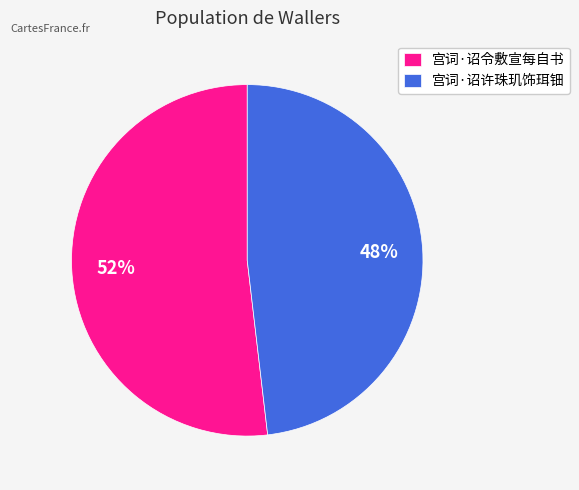

Count the number of slices in the pie.

2